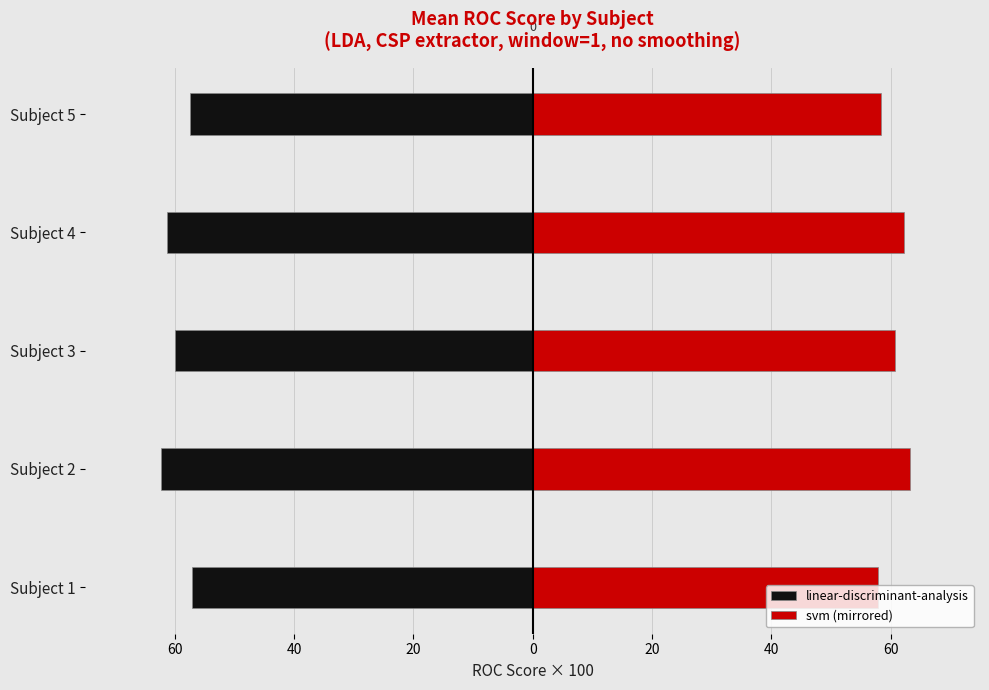

Rank the series by their maximum value, from highest to lowest.

svm (mirrored), linear-discriminant-analysis